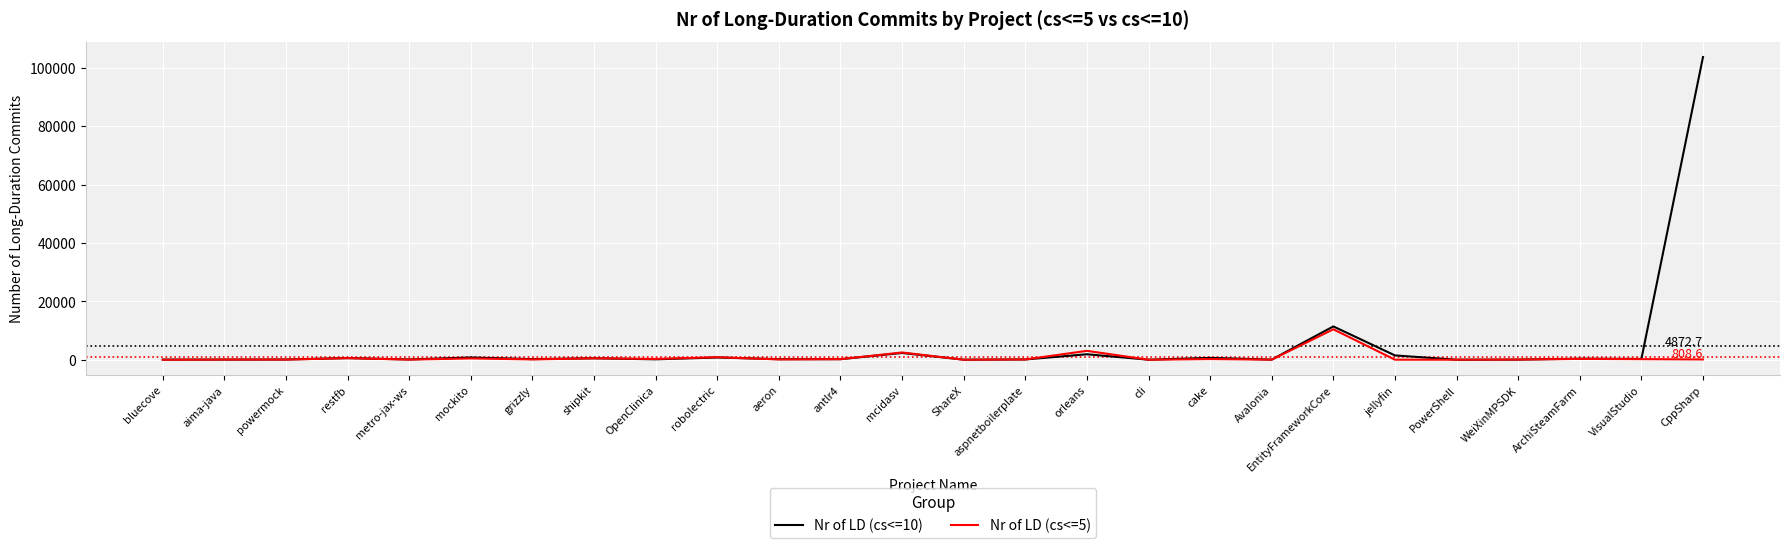

What is the difference between the highest and lowest values at robolectric?

91